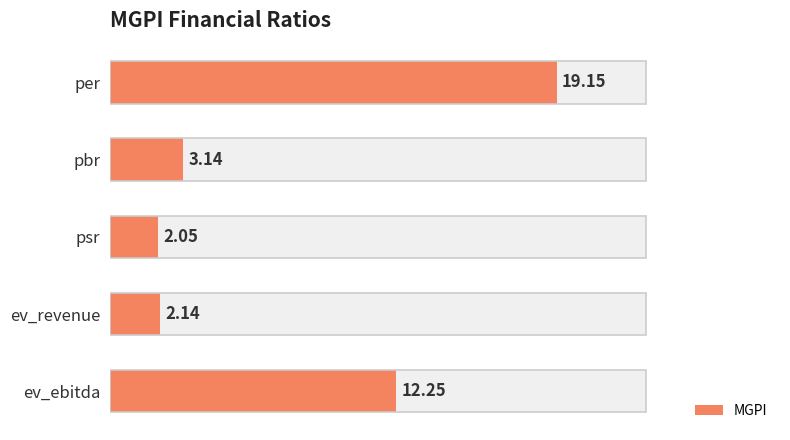

Reading left to right, extract all data points from this chart.

19.1	3.1	2.0	2.1	12.2